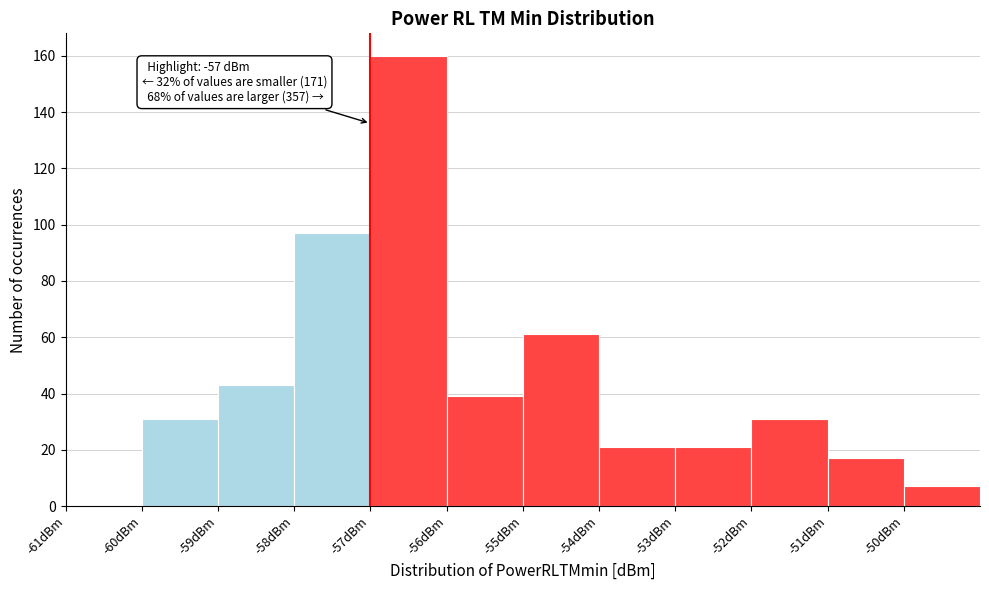

Which range on the x-axis has the tallest bar?

-57 to -56